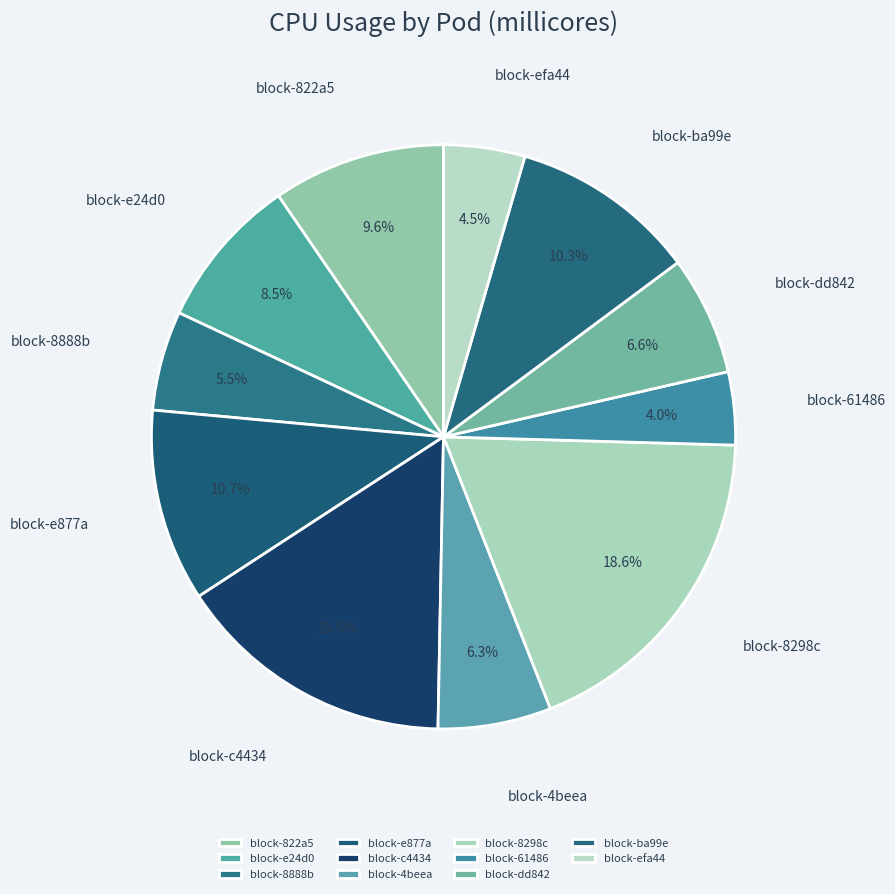

How many slices are in this pie chart?

11